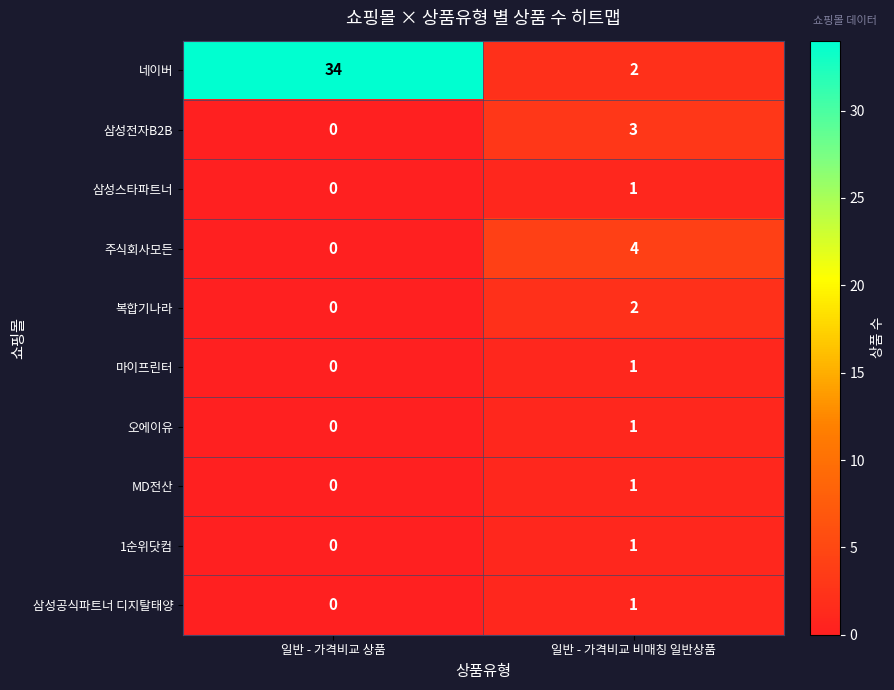

Reading left to right, transcribe all the data shown in this chart.

네이버: 34	2
삼성전자B2B: 0	3
삼성스타파트너: 0	1
주식회사모든: 0	4
복합기나라: 0	2
마이프린터: 0	1
오에이유: 0	1
MD전산: 0	1
1순위닷컴: 0	1
삼성공식파트너 디지탈태양: 0	1